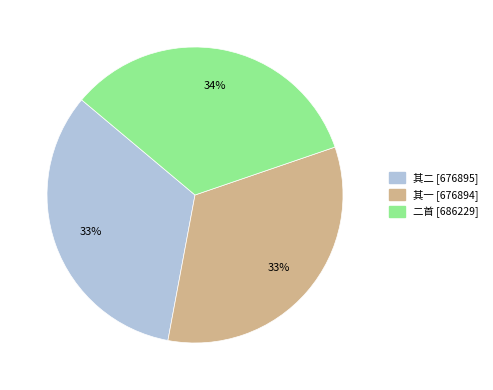

Is there a majority slice in this chart?

No